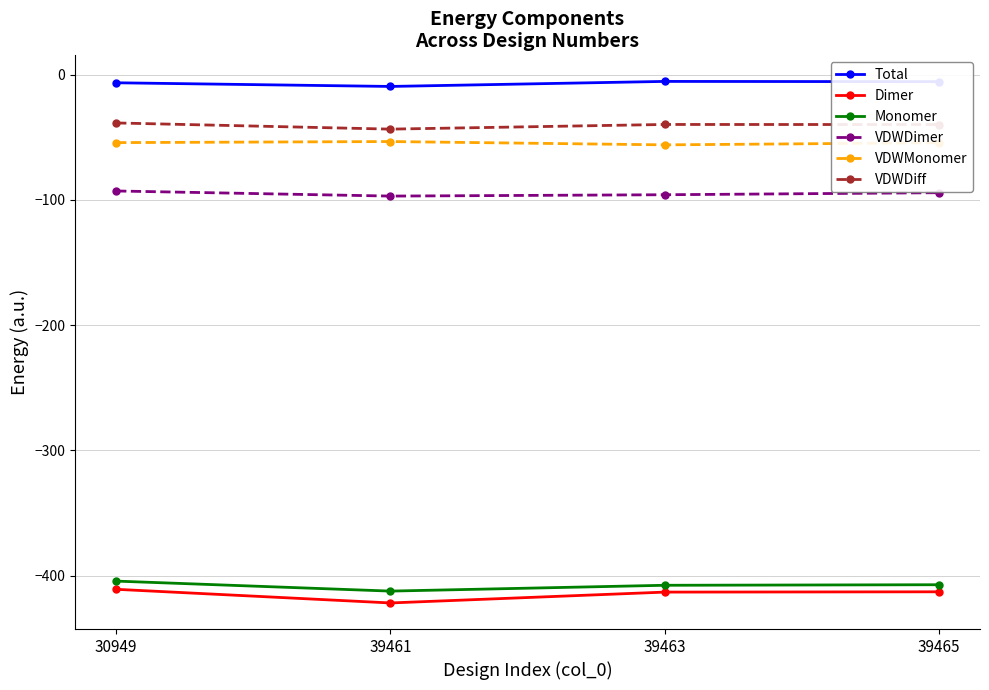

Is the value of VDWDiff at 39463 greater than the value of Total at 39461?

No